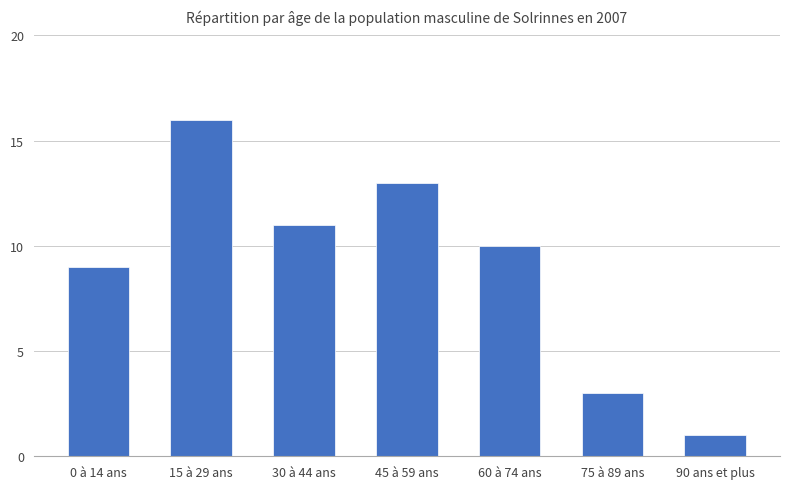

Count the number of categories in the chart.

7